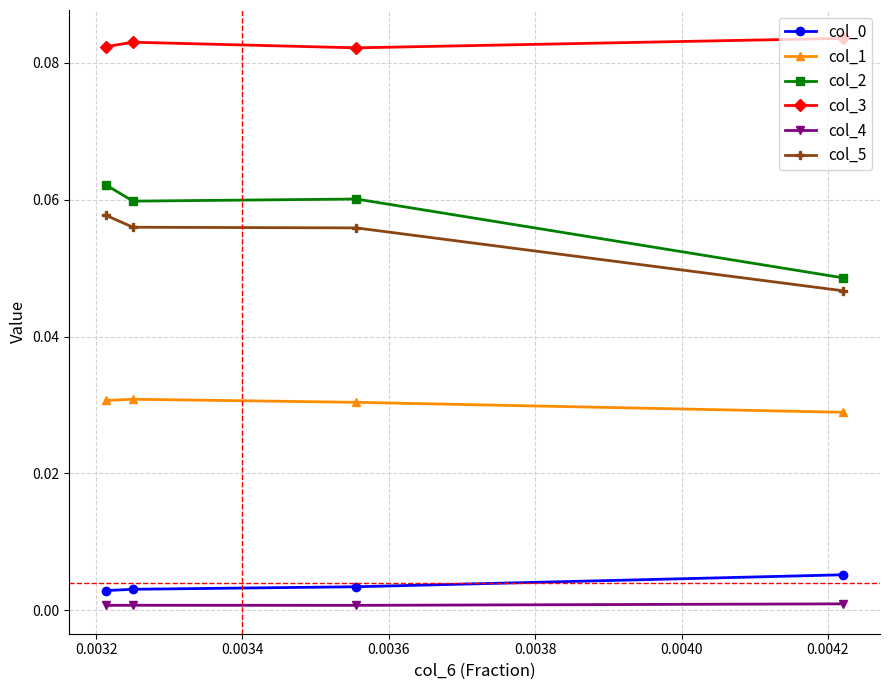

What is the average value of the col_5 series?

0.1